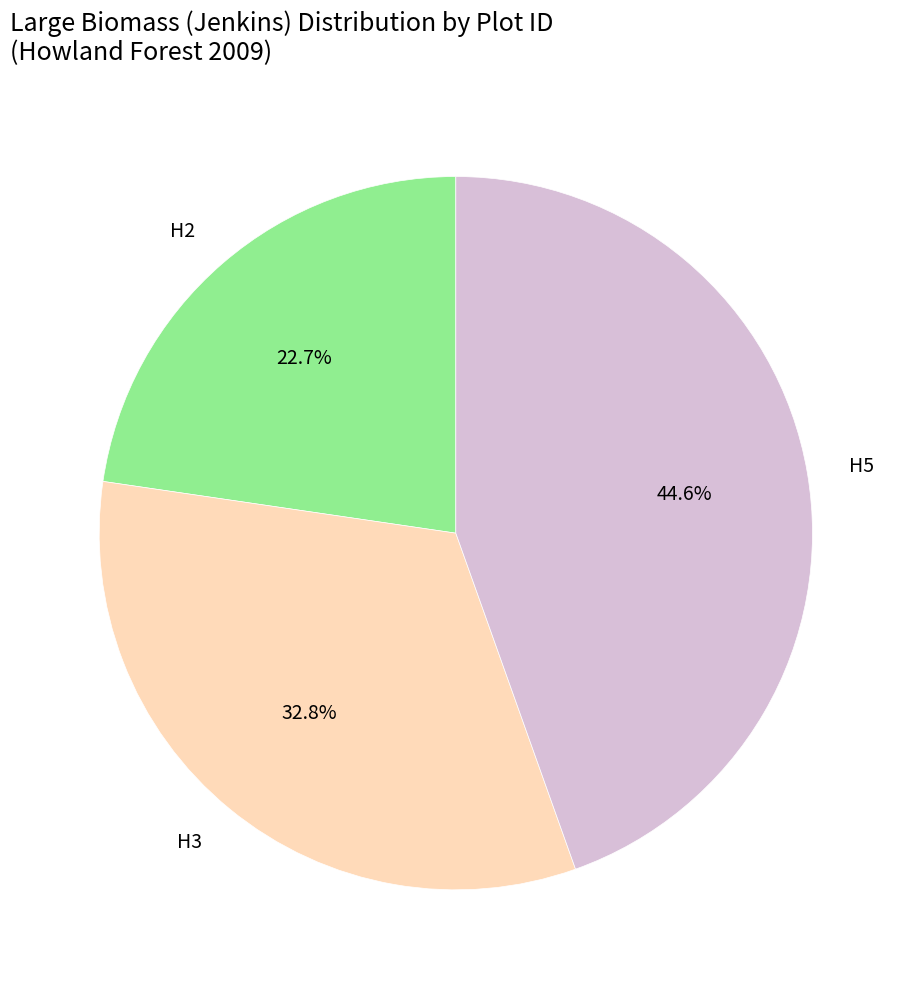

Combined, do H5 and H2 account for over 50%?

Yes